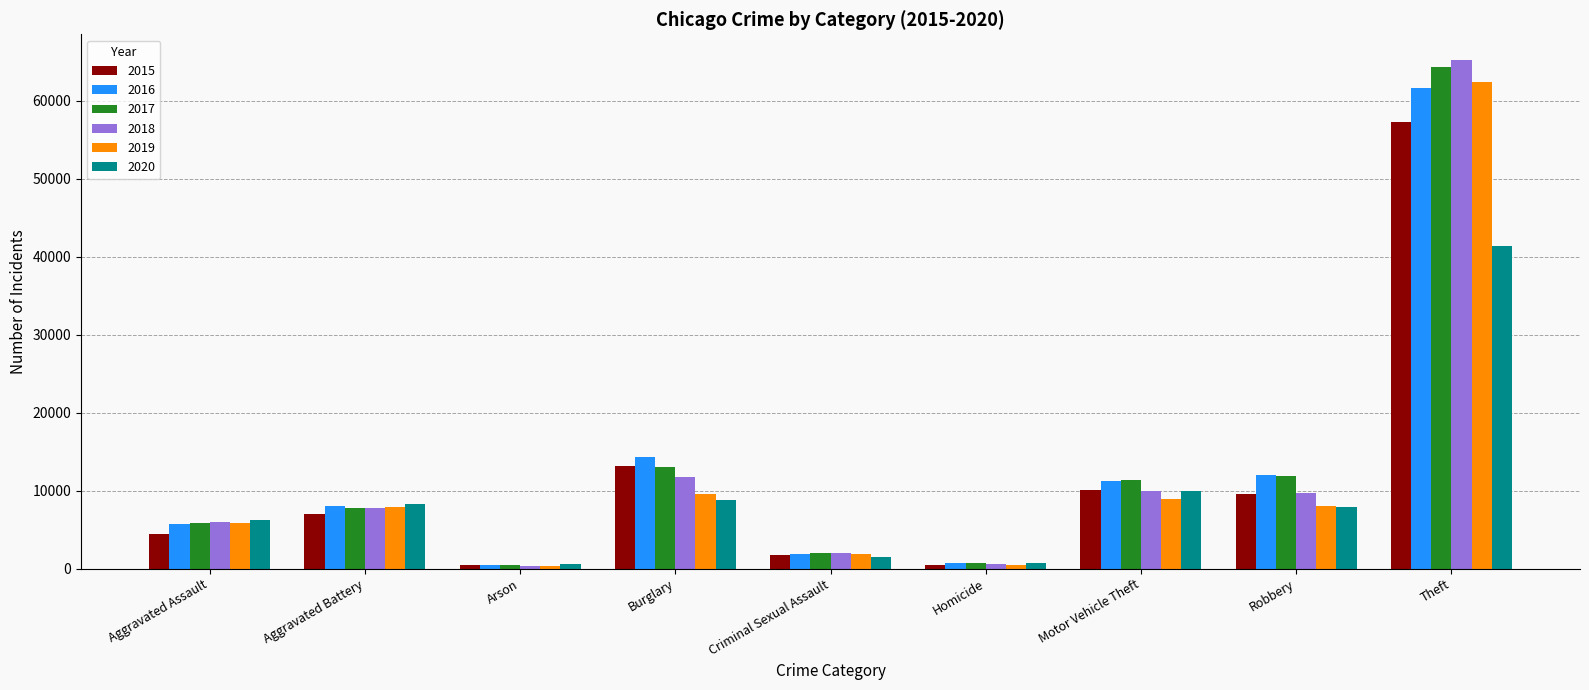

Is the value of 2015 at Burglary greater than the value of 2020 at Aggravated Battery?

Yes